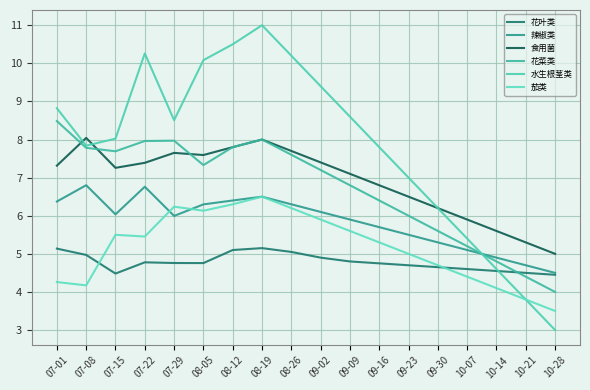

True or false: 水生根茎类 and 花菜类 intersect in this chart.

True